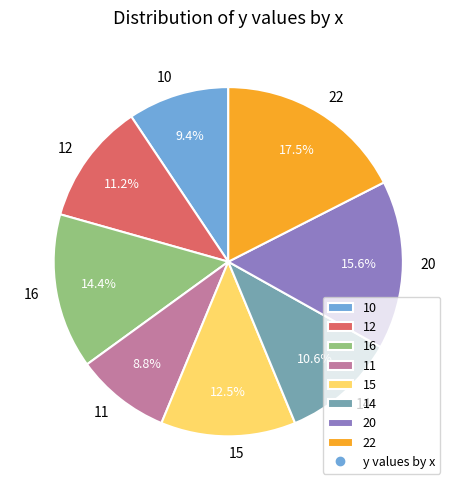

Which slice is the largest?

22